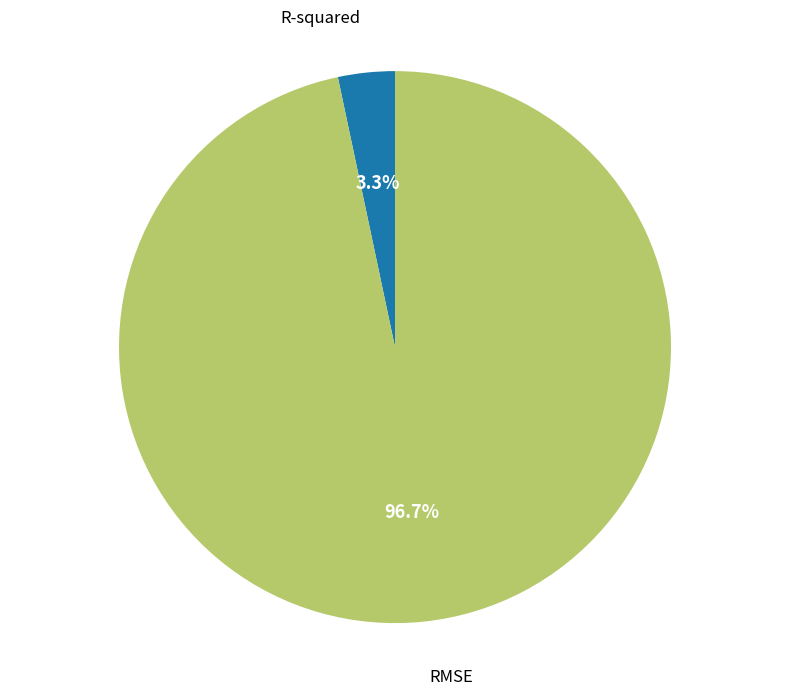

Is there any slice that represents more than half of the pie?

Yes